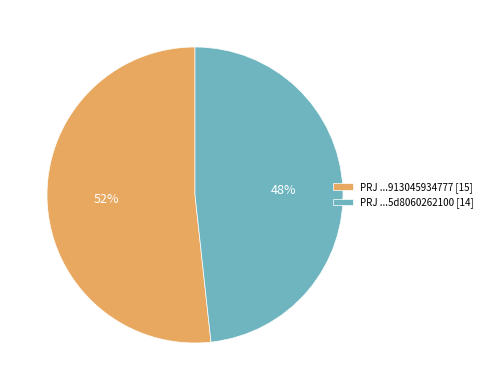

What percentage is the PRJ ...5d8060262100 [14] slice, to the nearest percent?

48%